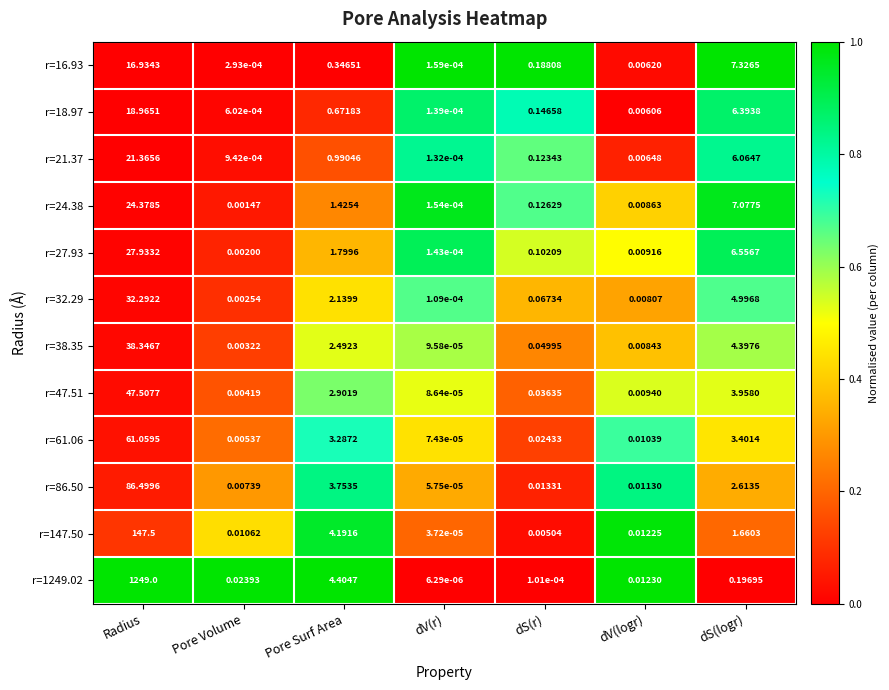

Which label corresponds to the largest value in the chart?

Radius